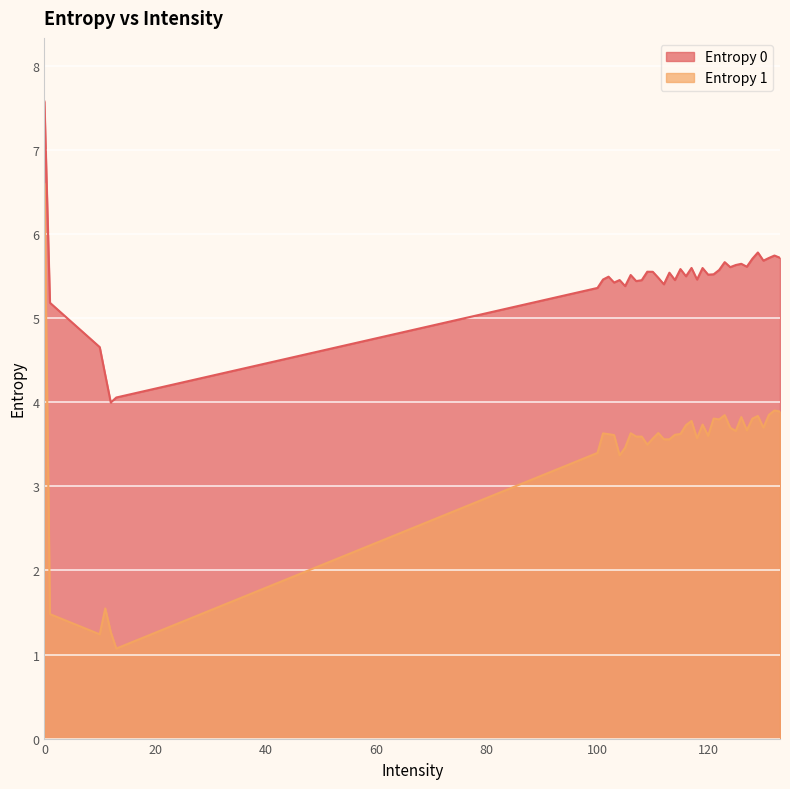

Between 115 and 132, which series saw the biggest shift?

Entropy 1